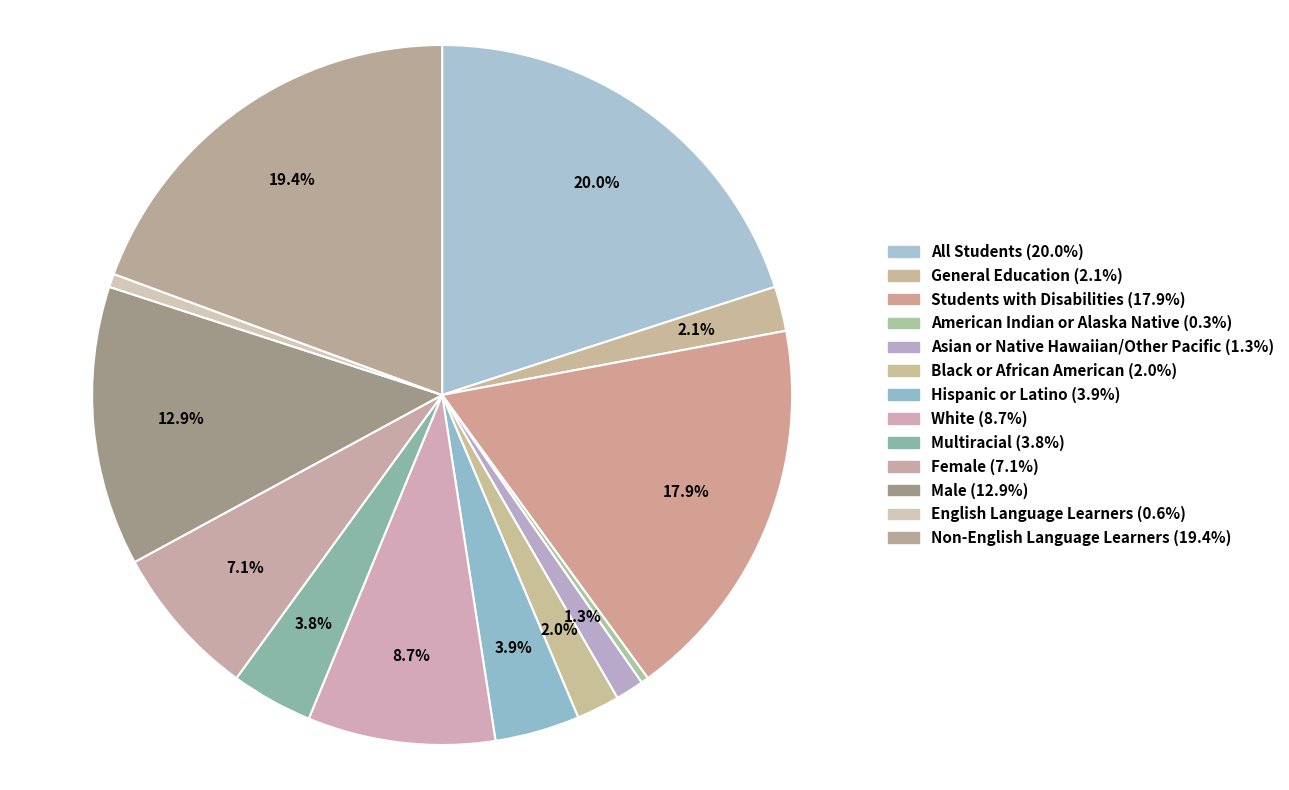

What is the ratio of the value at Male to the value at Multiracial?

3.4